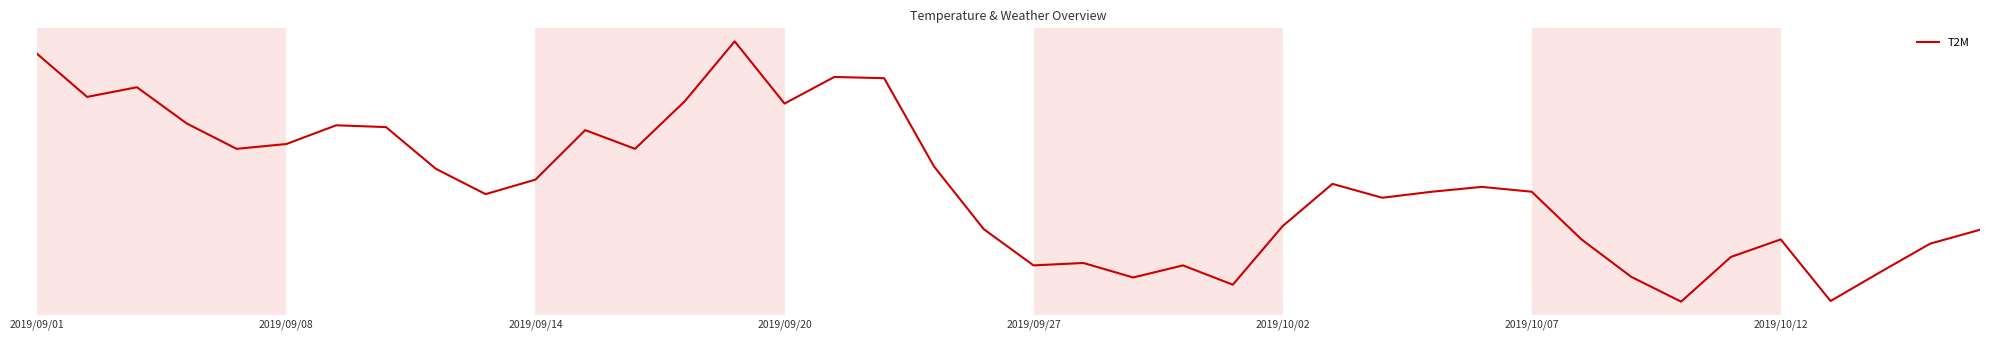

Does the chart display data point markers on the line(s)?

No